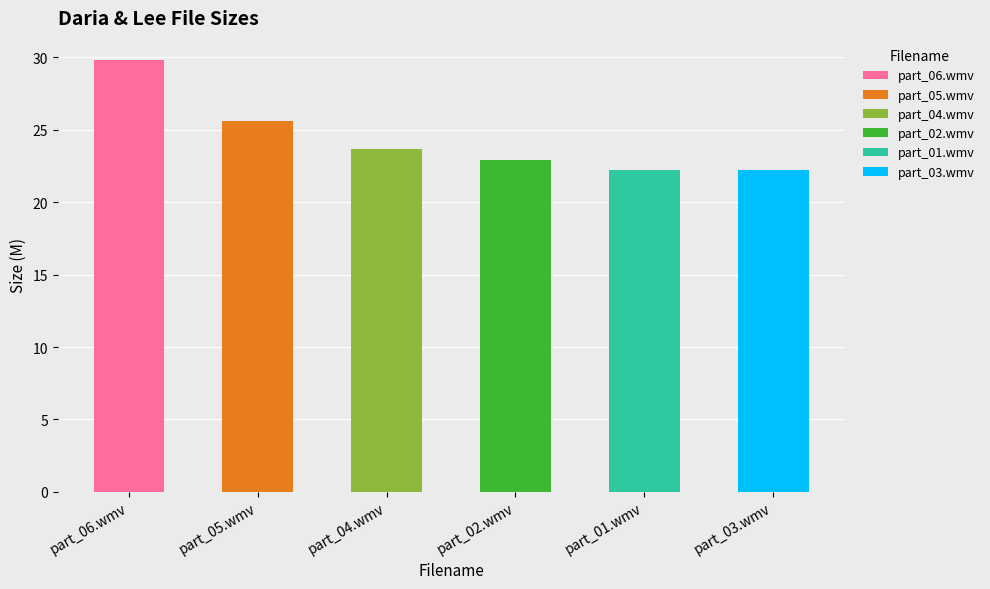

Is it true that the value at part_06.wmv is 29.9?

True